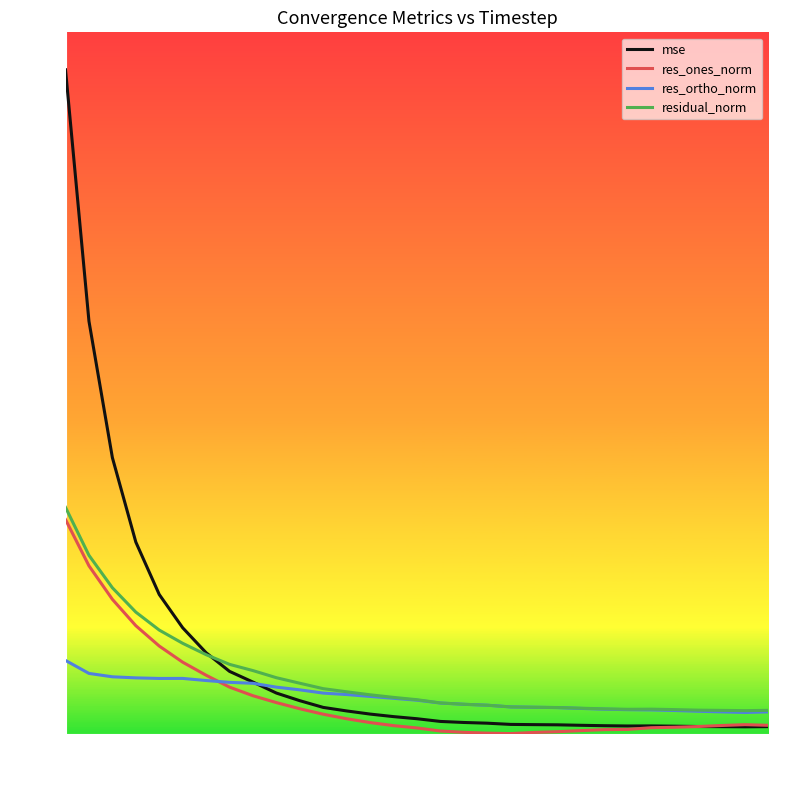

What is the maximum value shown in the chart?

94.7